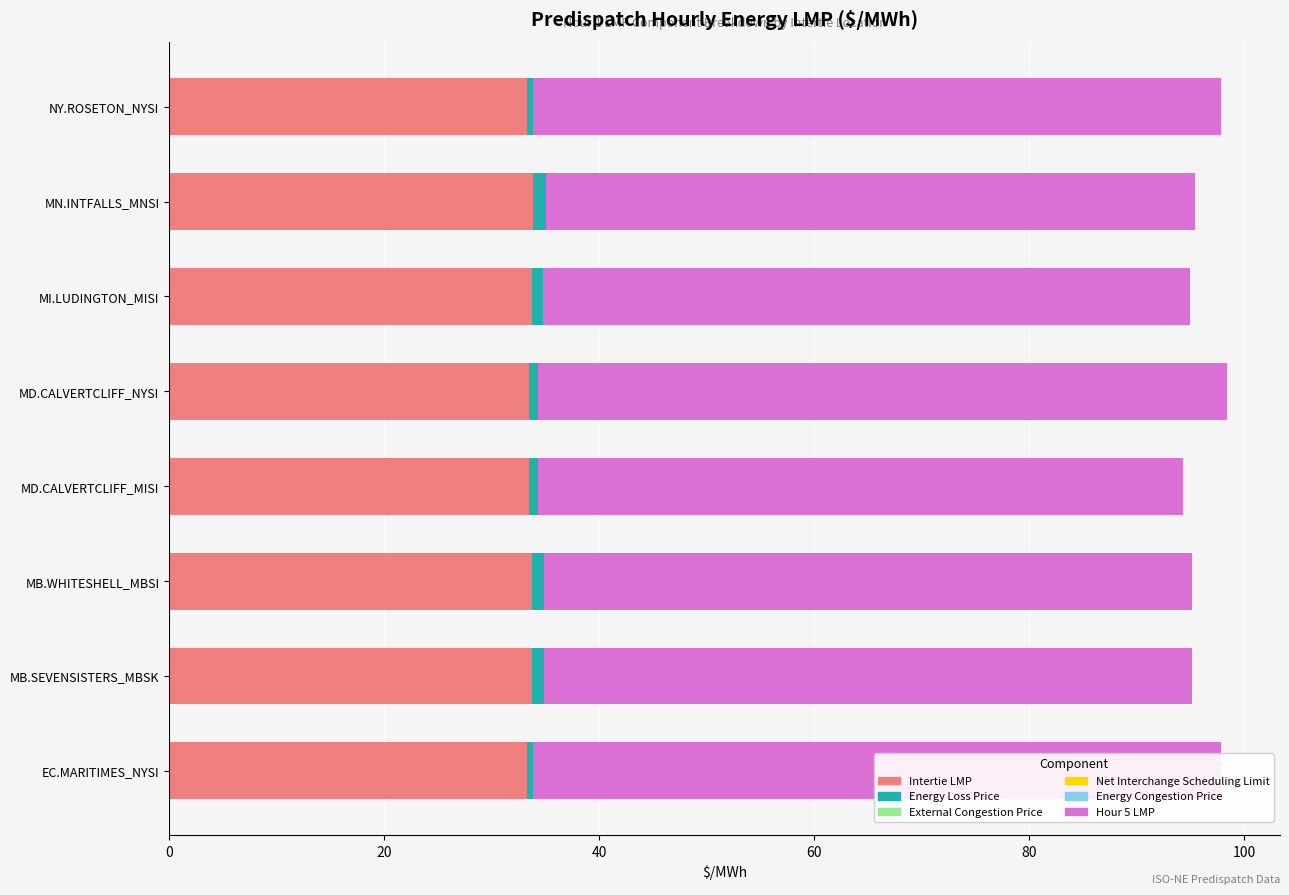

What is the average value of the Intertie LMP series?

33.6